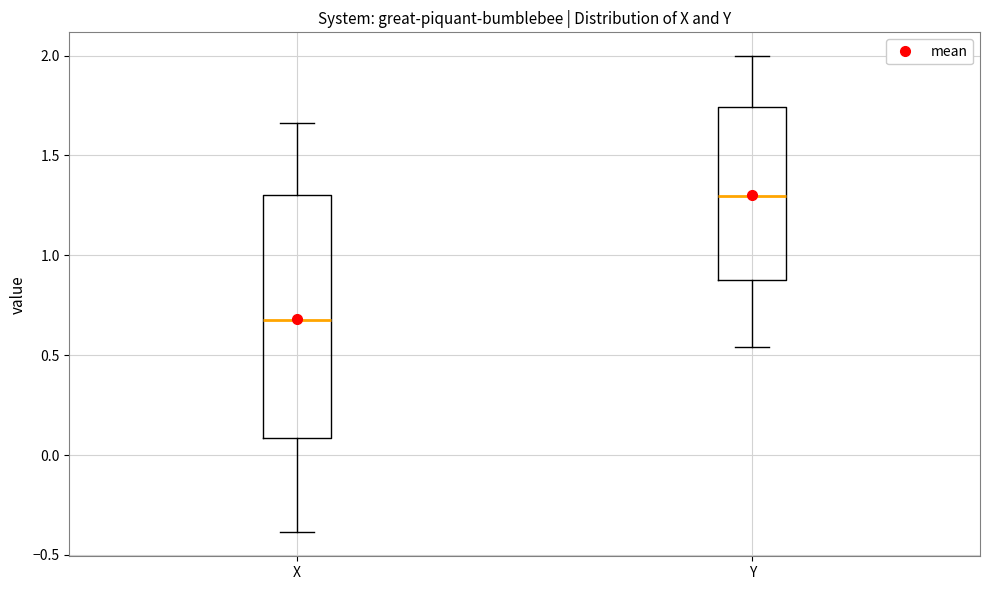

Reading left to right, read every box against the y-axis: the position of its median line, the range the box covers, and the ends of its whiskers. The values are not printed on the chart, so give them approximately, as read against the axis.

X: median 0.65, box 0.10 to 1.30, whiskers -0.40 to 1.65
Y: median 1.30, box 0.90 to 1.75, whiskers 0.55 to 2.00